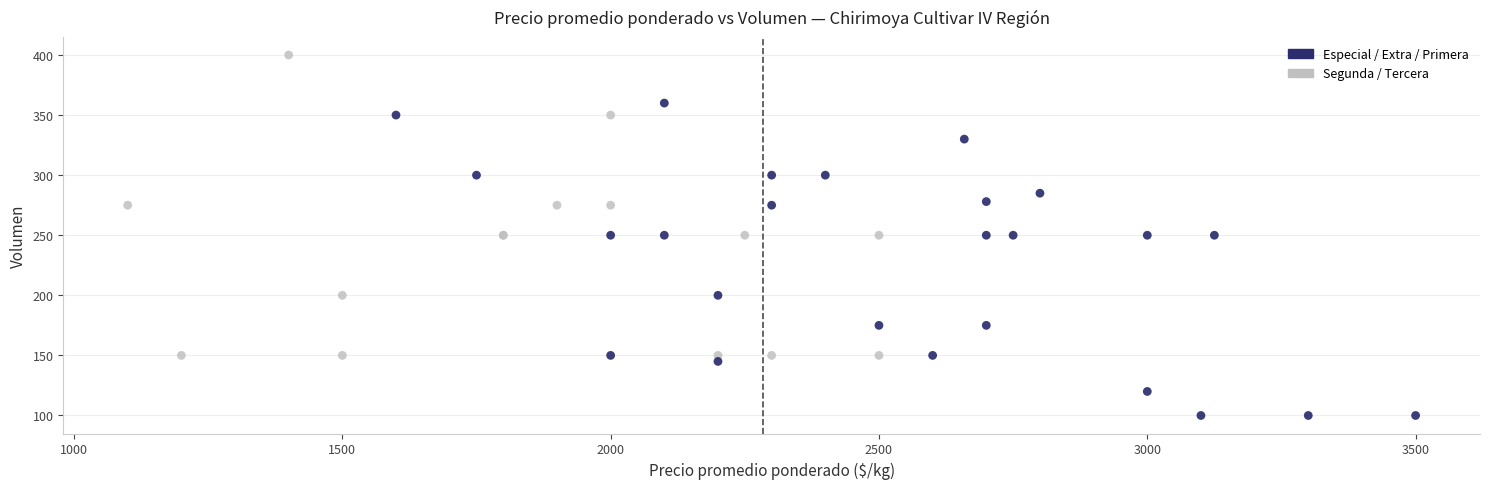

Which series reaches the minimum Y coordinate?

Especial / Extra / Primera